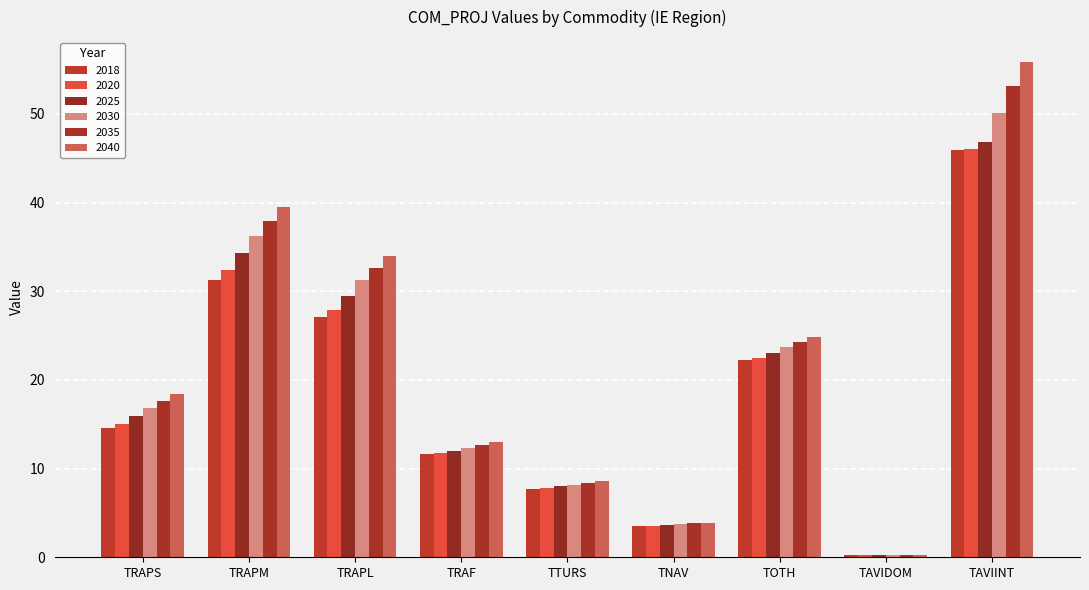

At which label does 2020 reach its minimum?

TAVIDOM